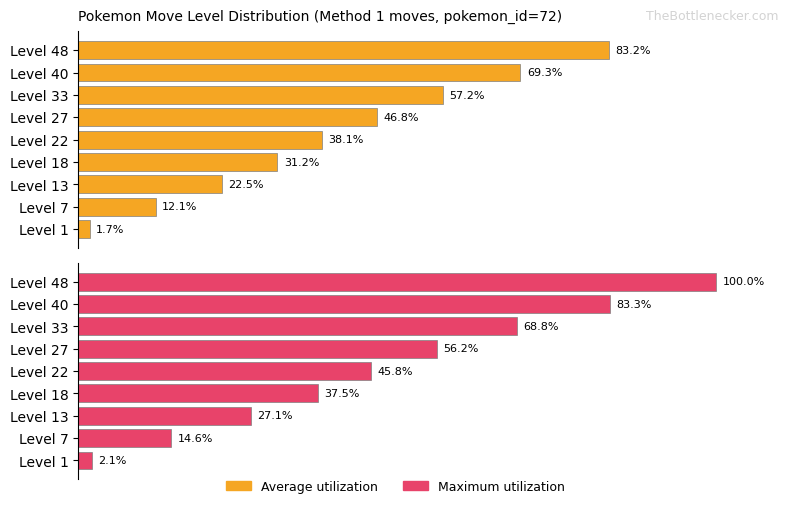

Does the chart contain stacked bars?

No